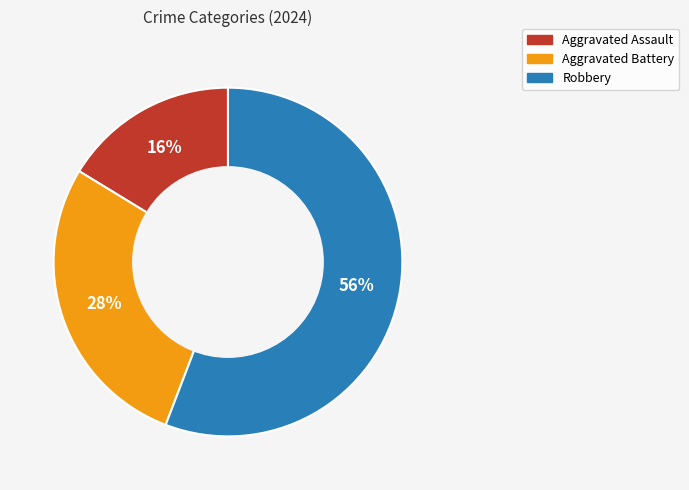

To the nearest percent, what is the difference between the Robbery and Aggravated Battery slice percentages?

28%